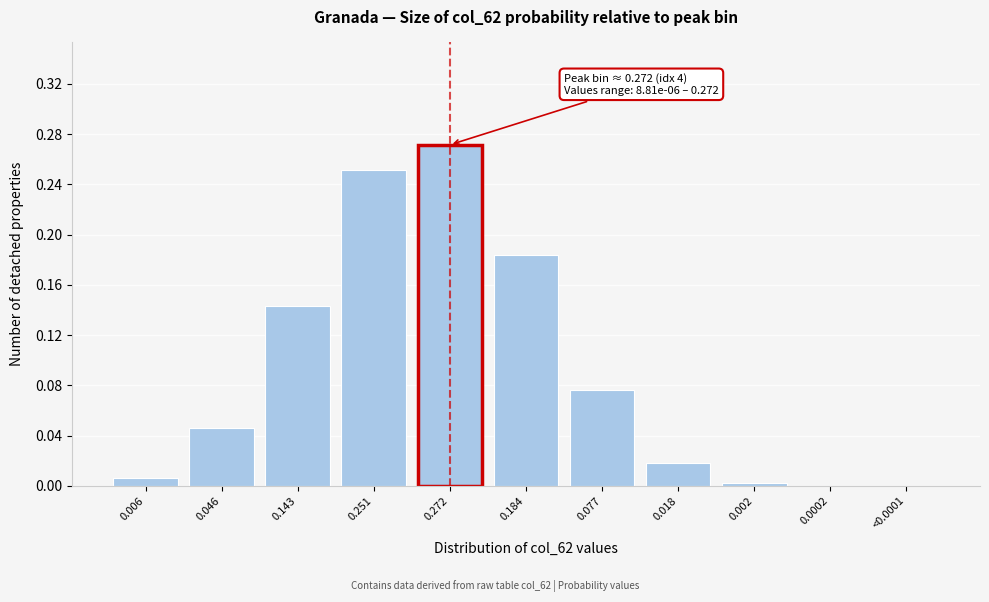

What is the sum of all values?

1.0